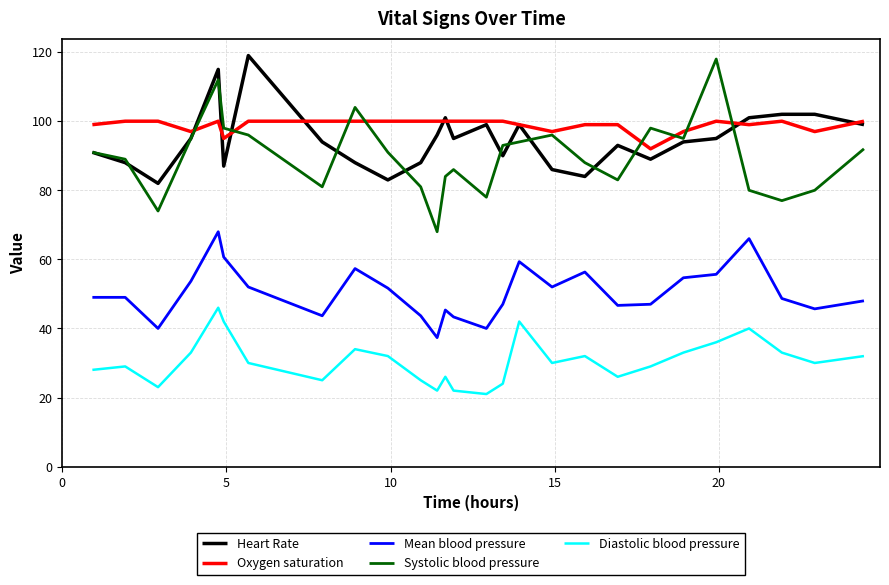

True or false: Diastolic blood pressure and Heart Rate cross at least once.

False